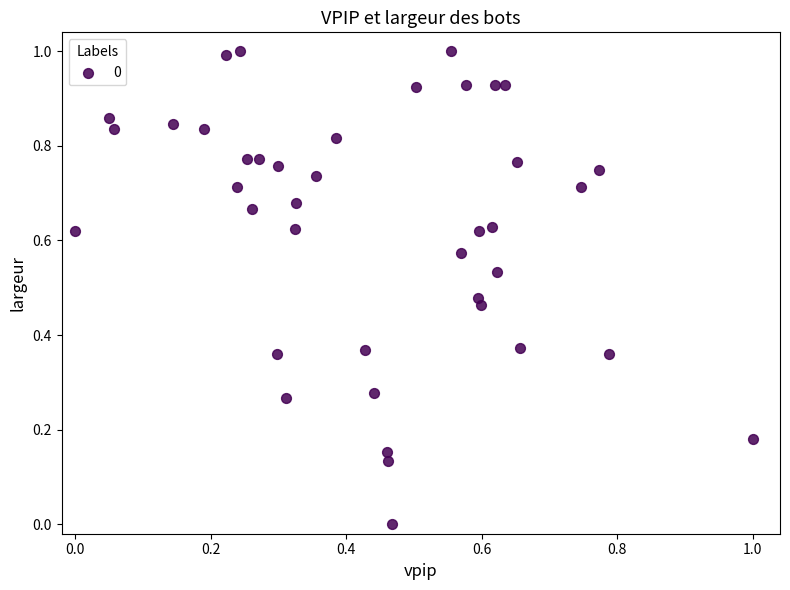

What is the range of X values (max minus min)?

1.0